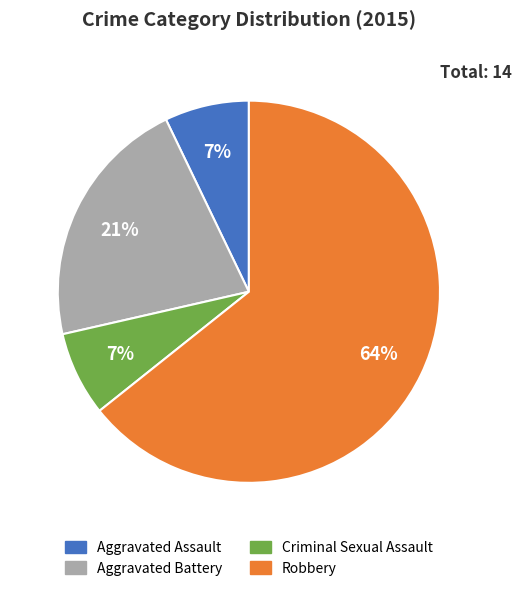

Is there a majority slice in this chart?

Yes